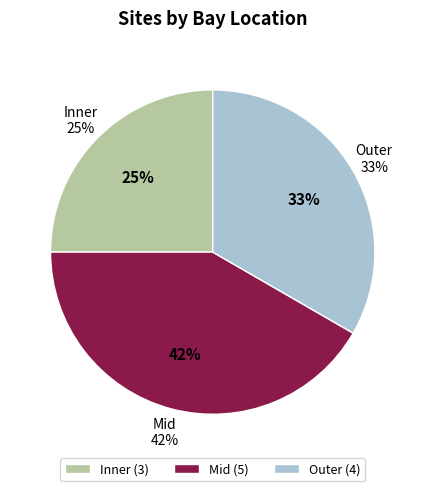

Does Mid account for over 50% of the chart?

No